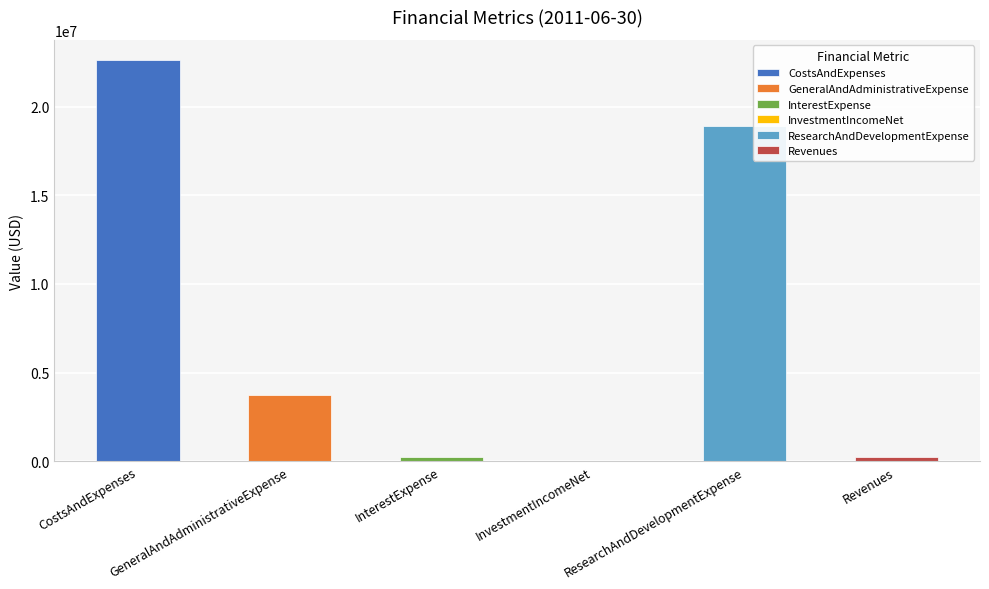

Reading right to left, transcribe all the data shown in this chart.

246000	18917000	4000	219000	3719000	22636000